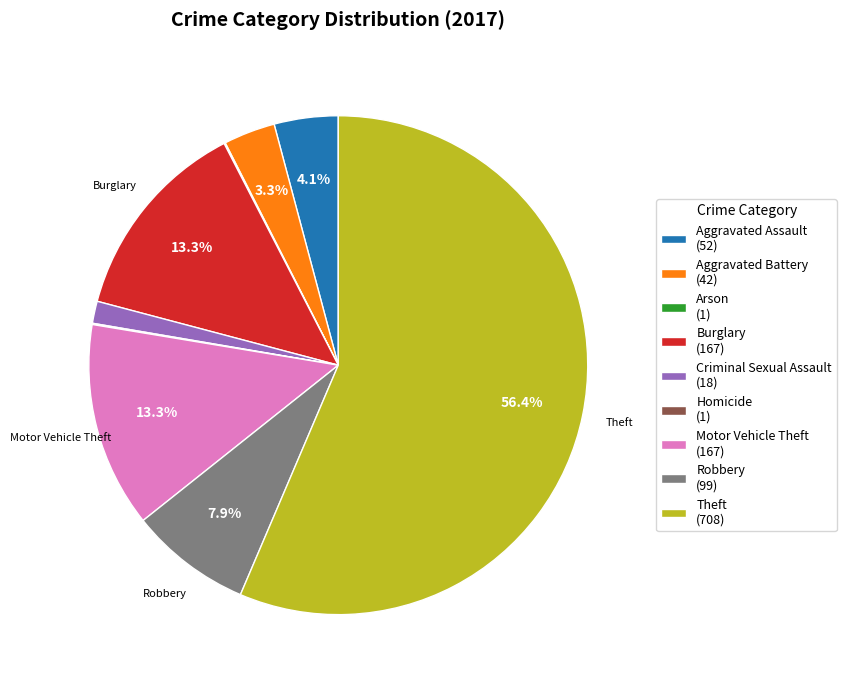

To the nearest percent, what is the difference between the Theft and Motor Vehicle Theft slice percentages?

43%